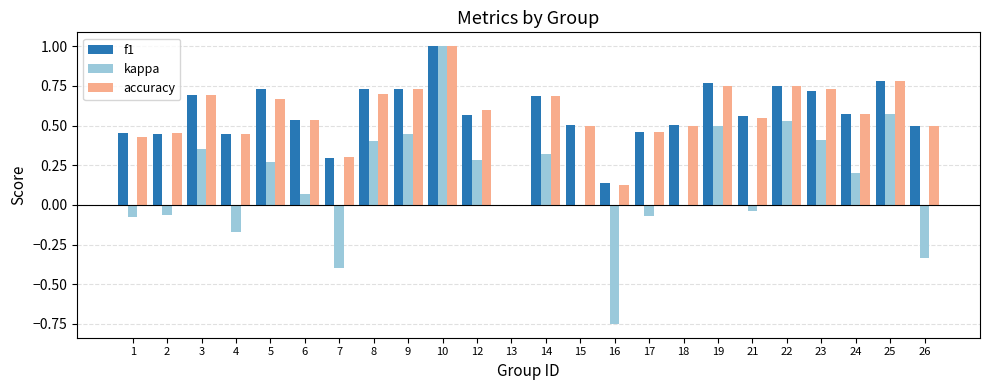

What is the sum of the kappa values at 3 and 10?

1.4